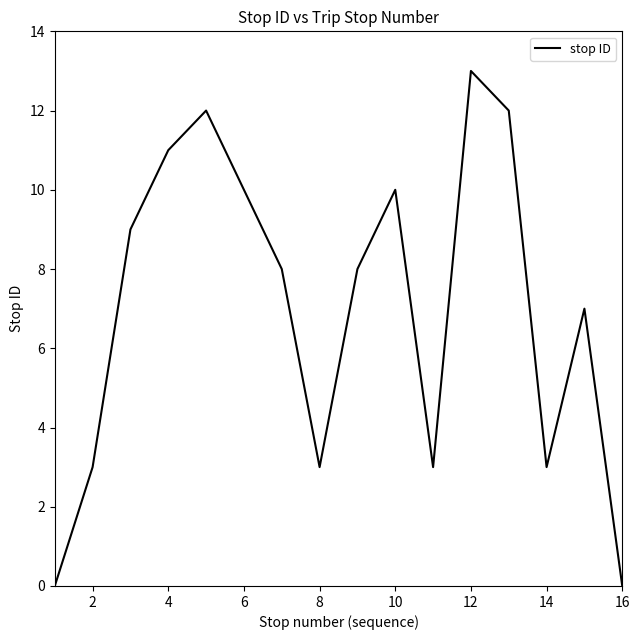

What is the difference between the maximum and minimum values?

13